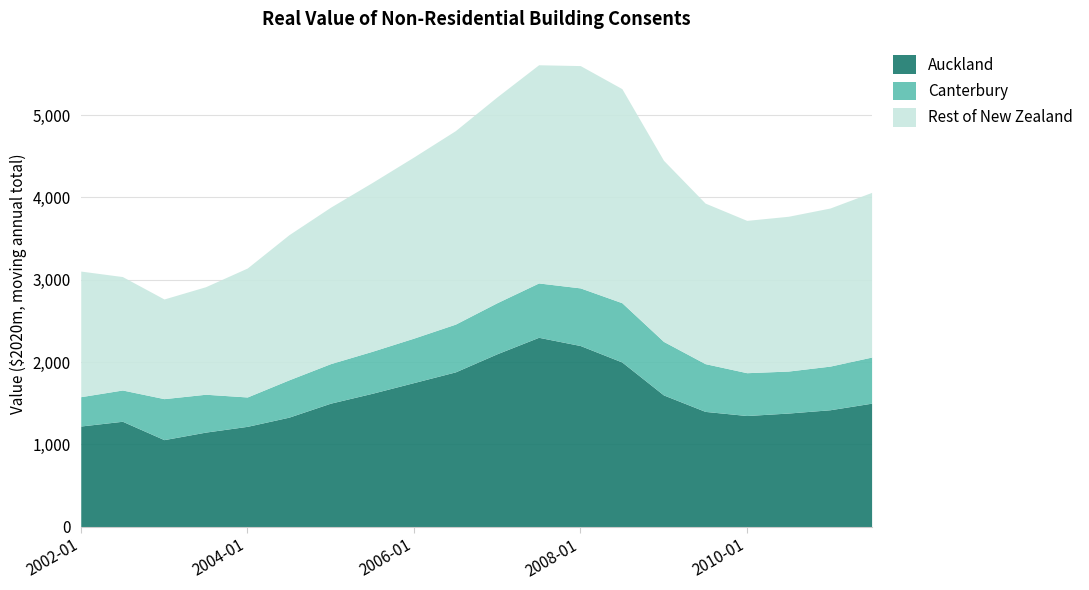

What is the label of the 20th point from the left?

2011-07